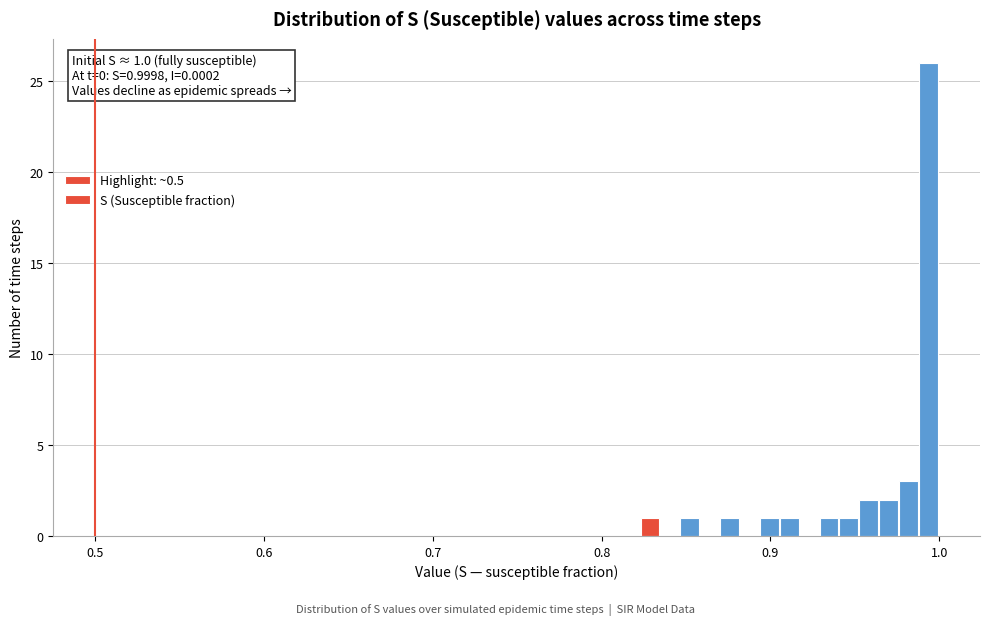

Around what value on the x-axis is the tallest bar? Give the approximate position of its centre, as read against the axis.

0.99